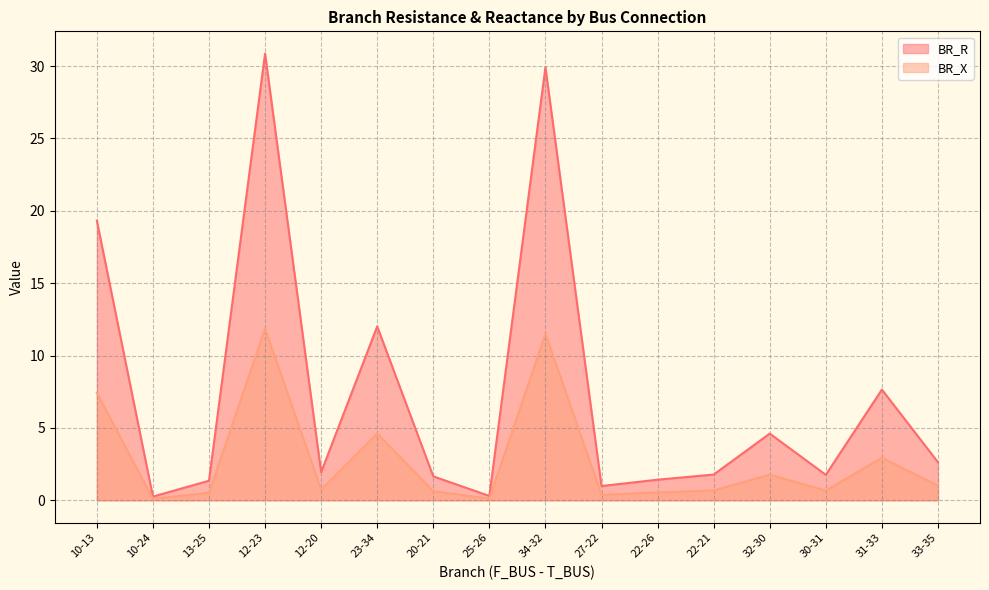

At which category does BR_R reach its first local valley?

10-24